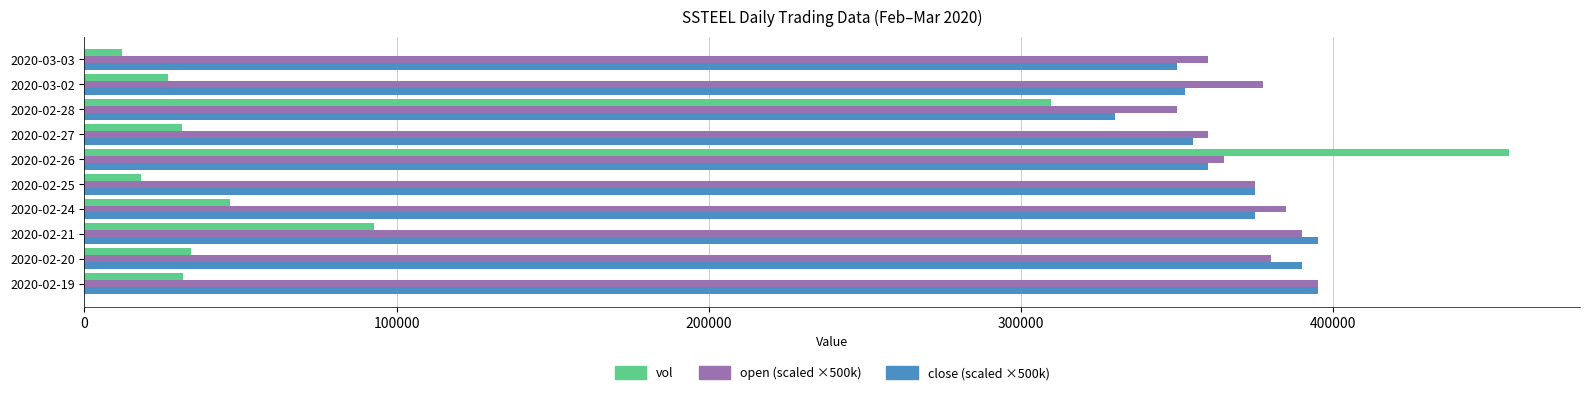

What is the total value across all series at 2020-02-28?

989700